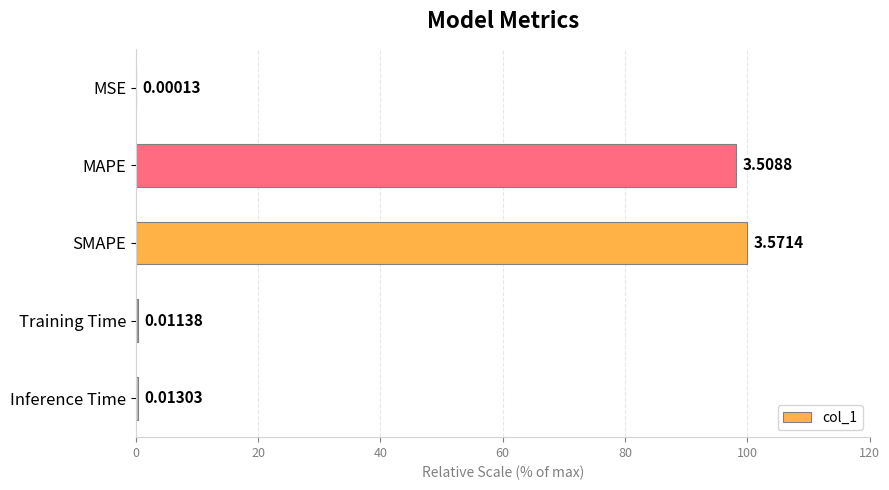

At which label is the value closest to 50?

MAPE